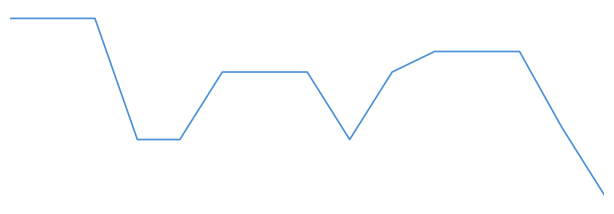

Is this an area chart (filled region under the line)?

No